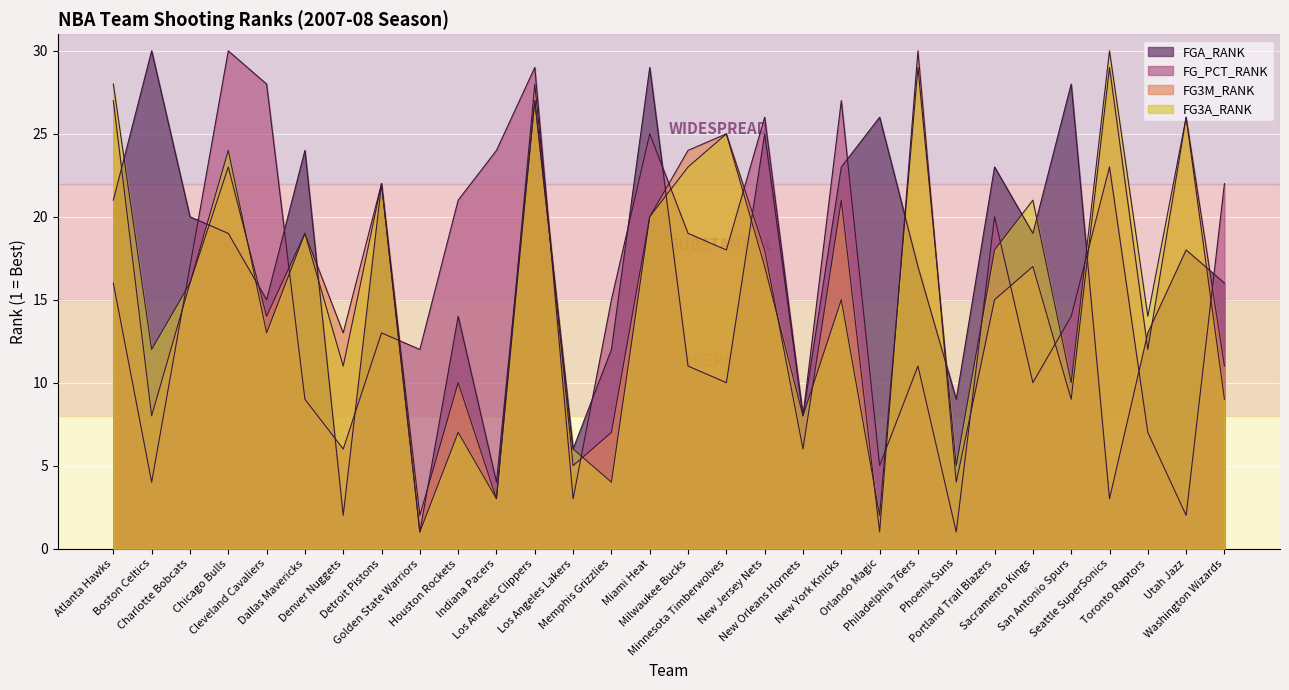

What is the label of the 21st point from the left?

Orlando Magic